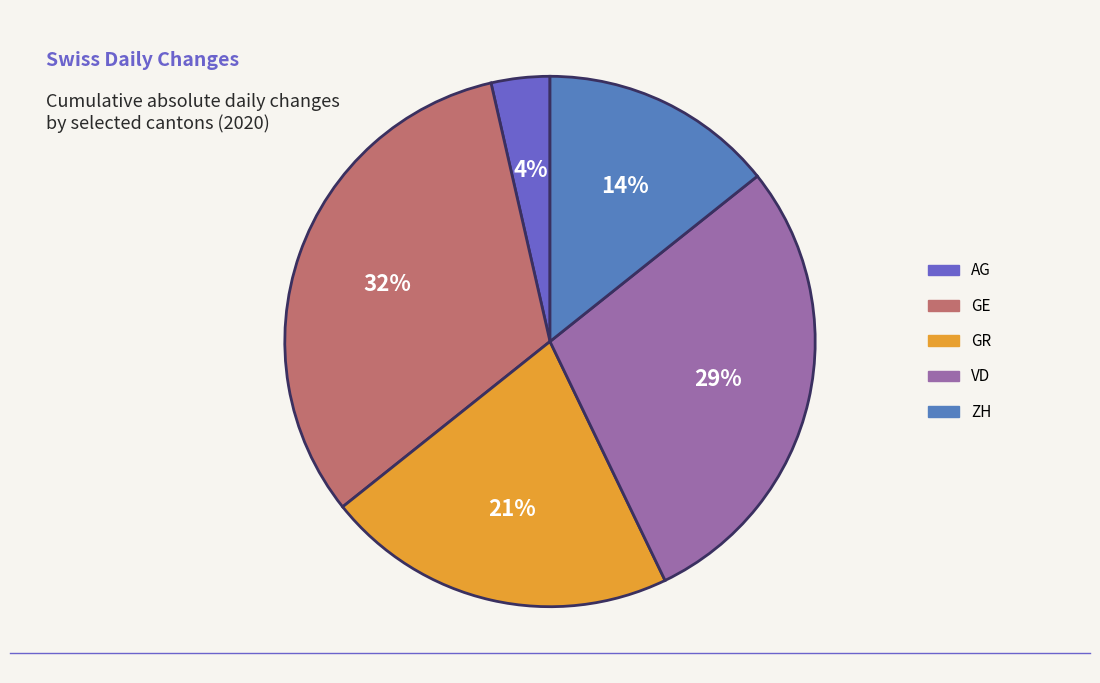

Which slice is the smallest?

AG